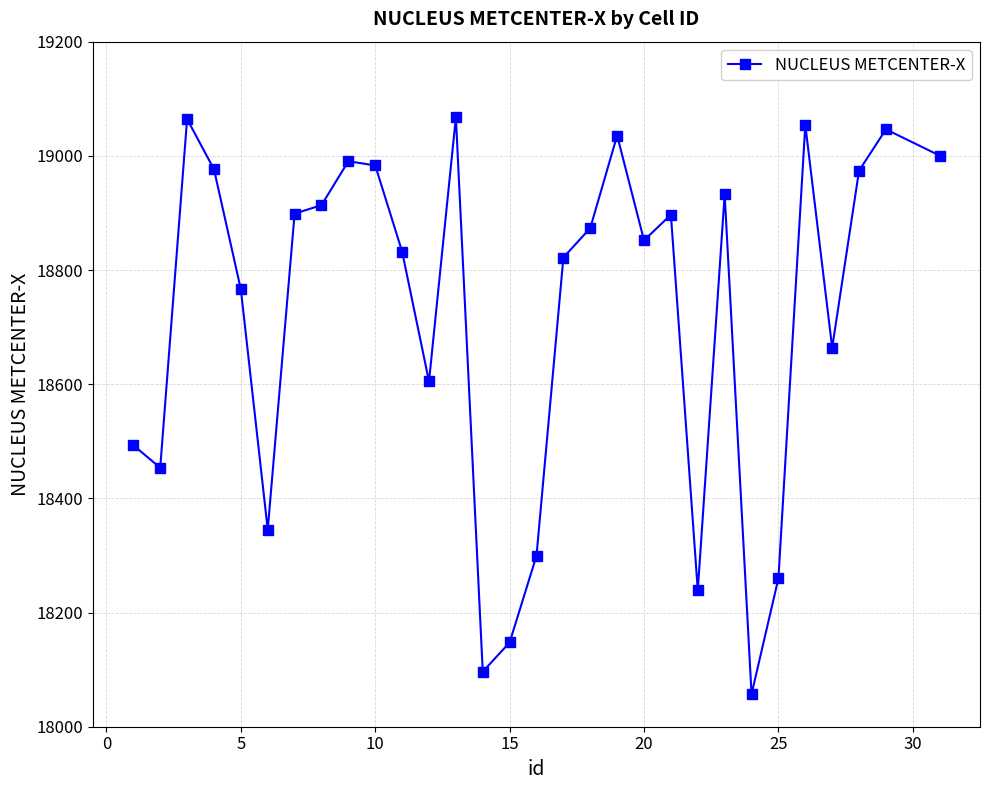

What is the value of the 4th point from the left?

18976.4